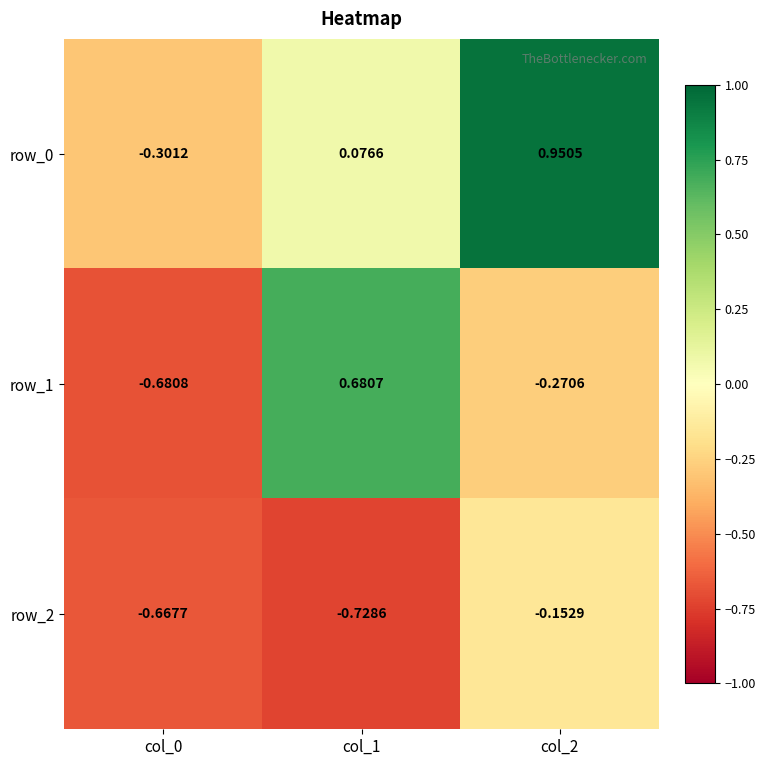

How many values in row_1 are below zero?

2